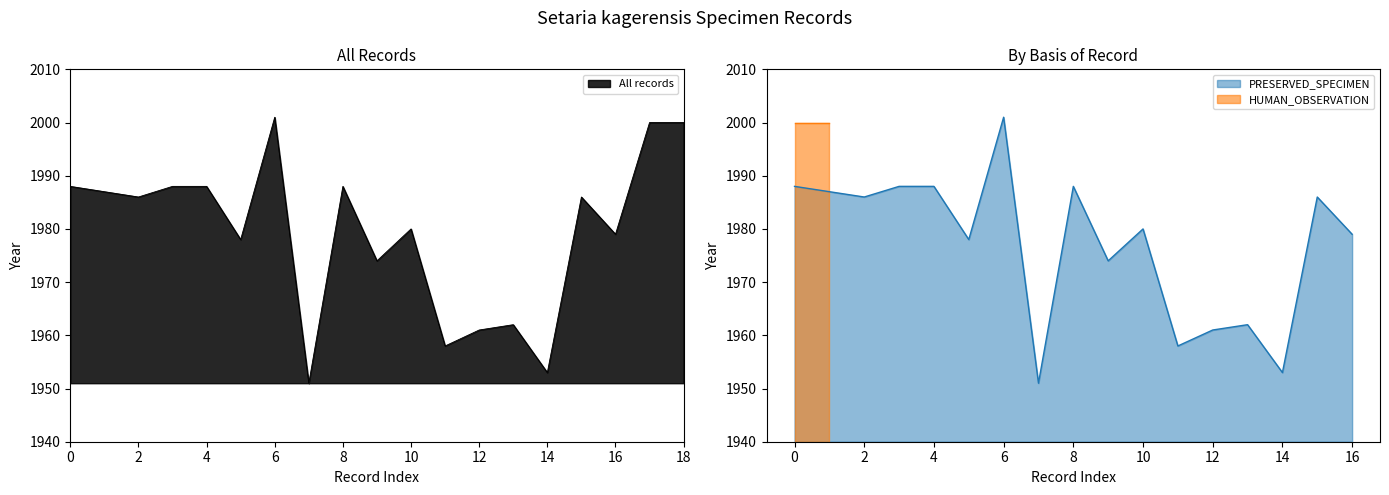

At which label does PRESERVED_SPECIMEN reach its peak?

6